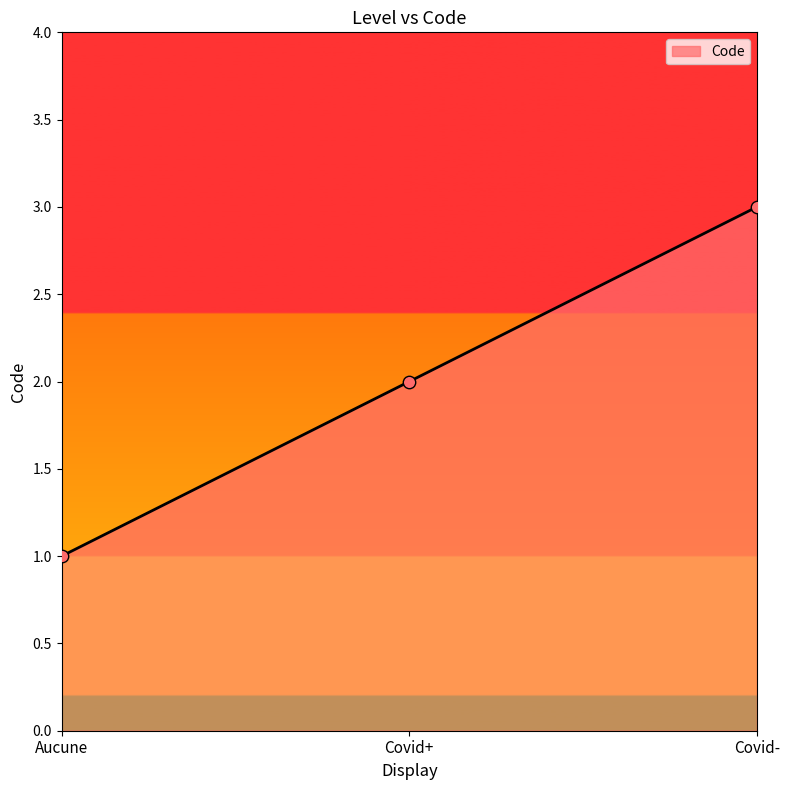

What is the change in value from Covid+ to Covid-?

+1